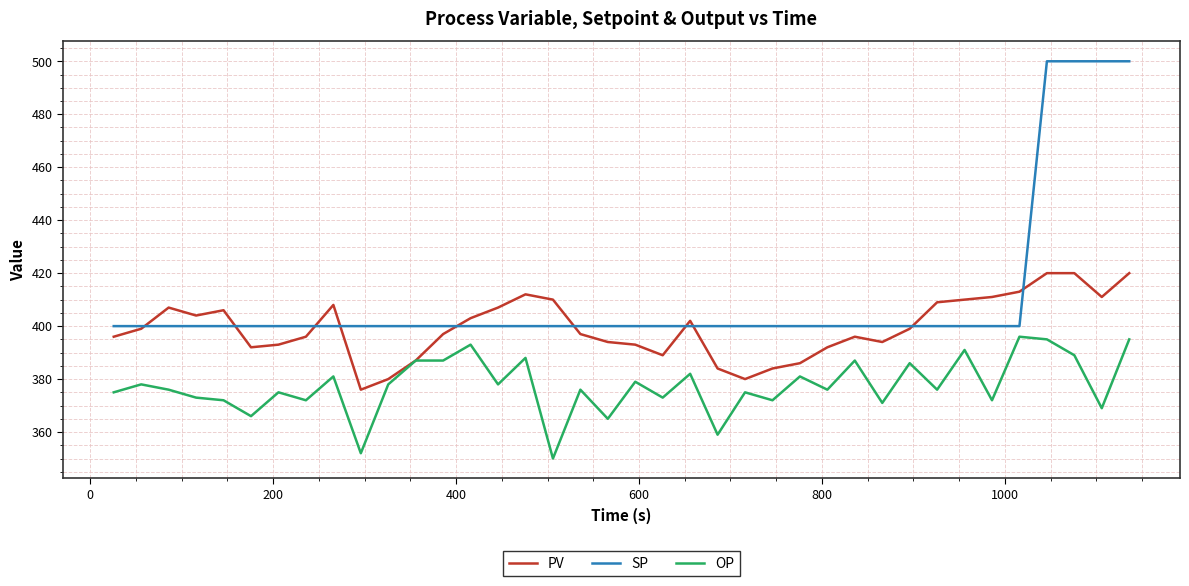

What are all the series names shown in the legend?

PV, SP, OP